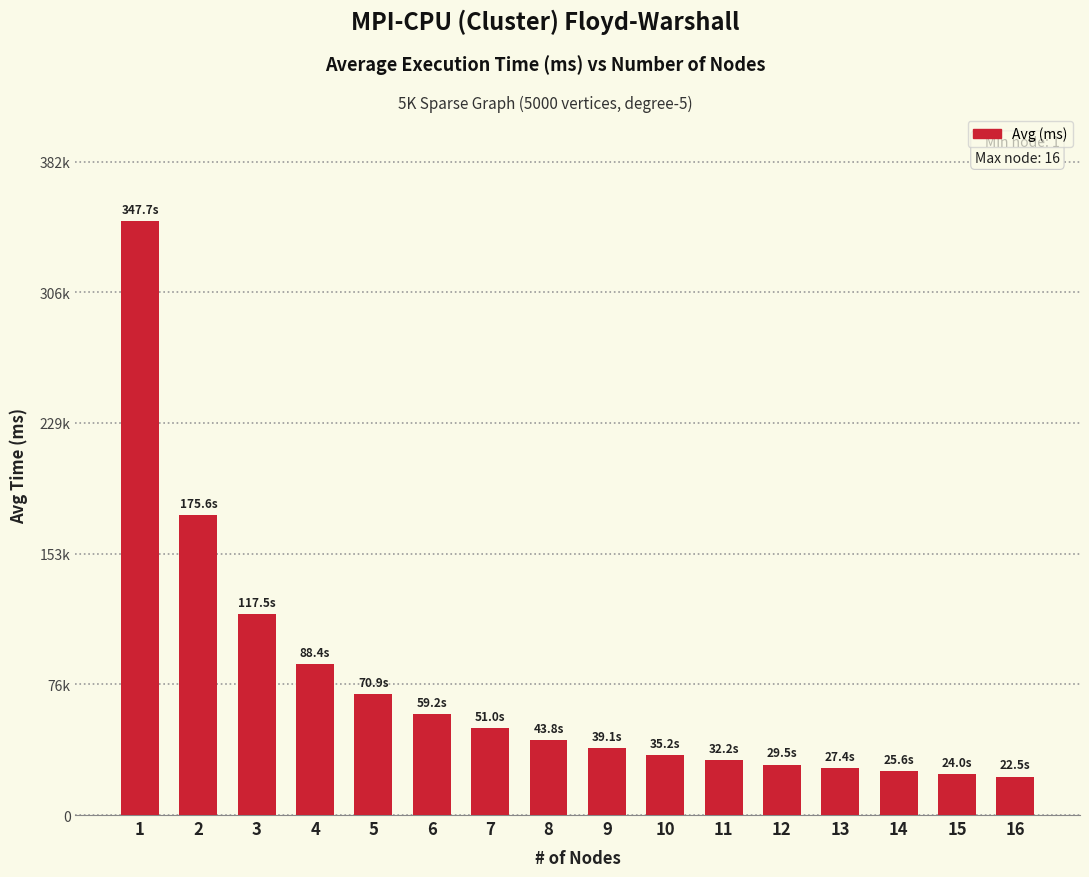

What is the sum of all values?

1189629.4